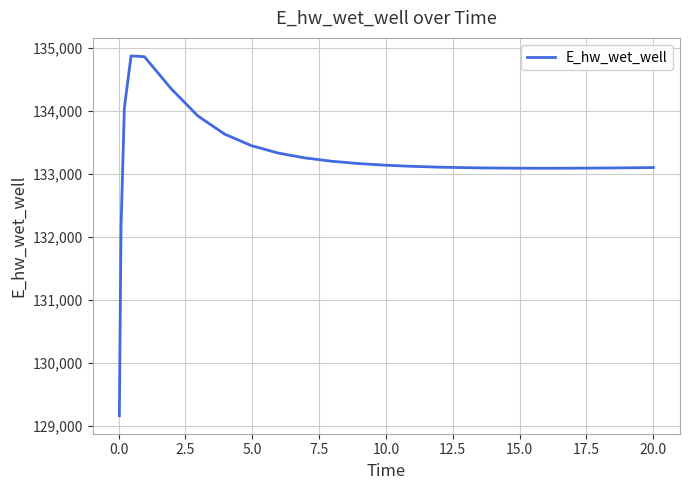

What is the difference between the maximum and minimum values?

5714.9